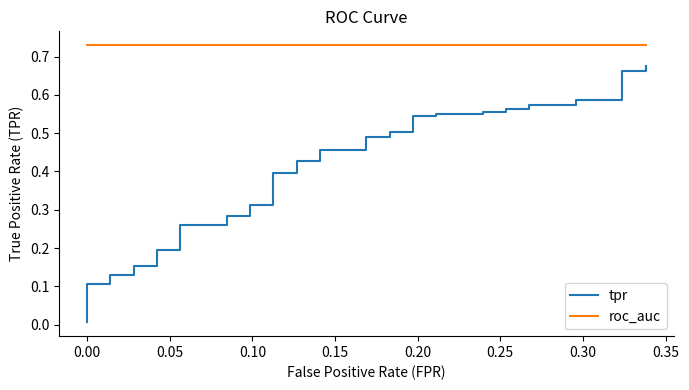

Is the value of tpr at 26 greater than the value of roc_auc at 15?

No